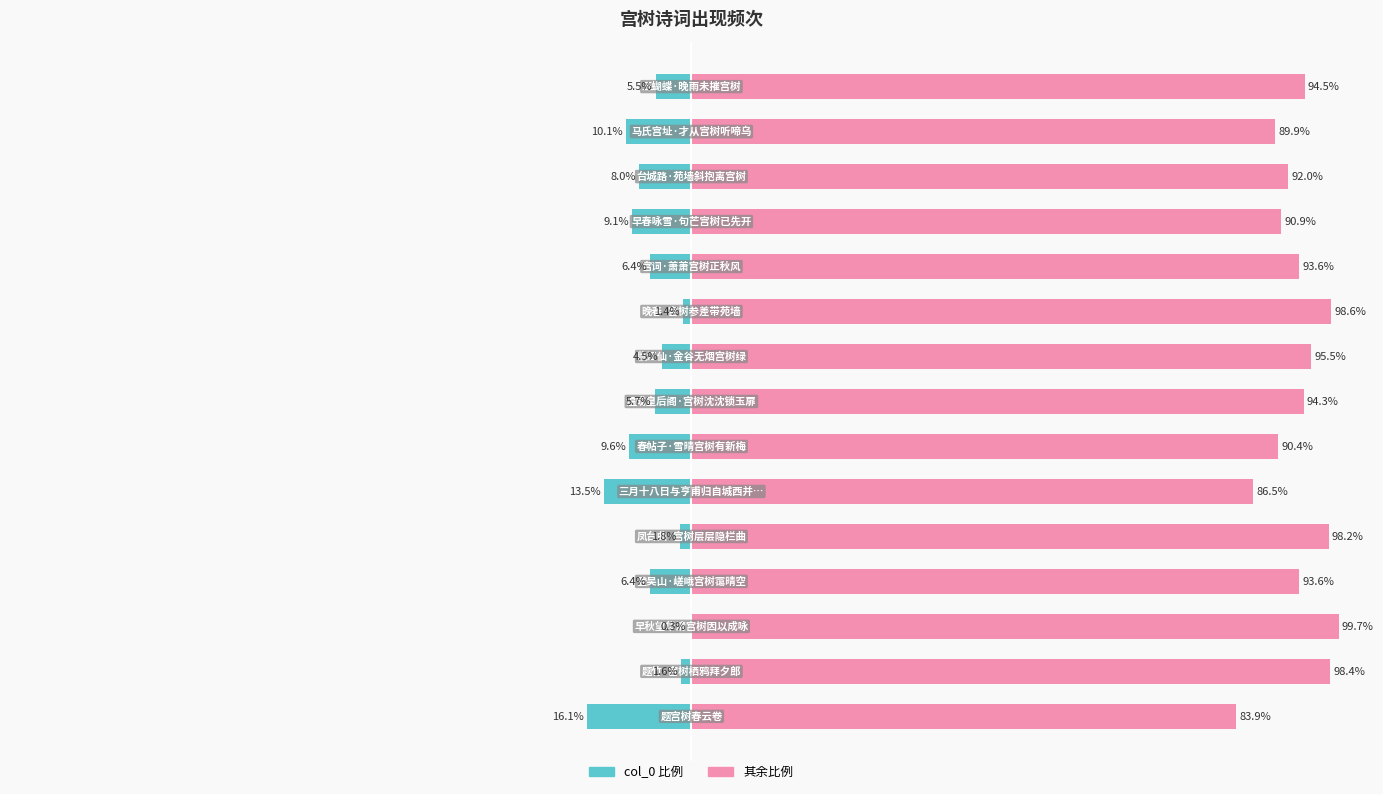

Reading right to left, extract all data points from this chart.

col_0: 14=-5.5	13=-10.1	12=-8.0	11=-9.1	10=-6.4	9=-1.4	8=-4.5	7=-5.7	6=-9.6	5=-13.5	4=-1.8	3=-6.4	2=-0.3	1=-1.6	0=-16.1
col_0 (complement): 14=94.5	13=89.9	12=92.0	11=90.9	10=93.6	9=98.6	8=95.5	7=94.3	6=90.4	5=86.5	4=98.2	3=93.6	2=99.7	1=98.4	0=83.9